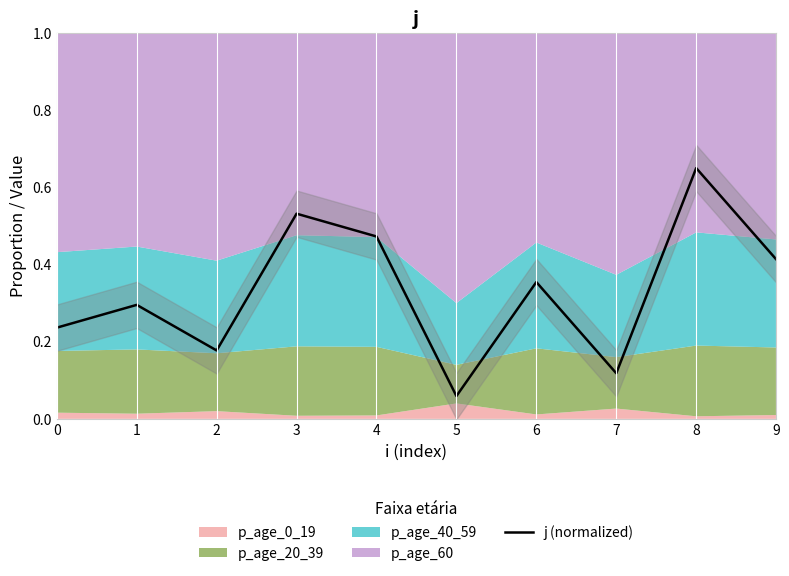

What is the approximate value at 4?

0.5